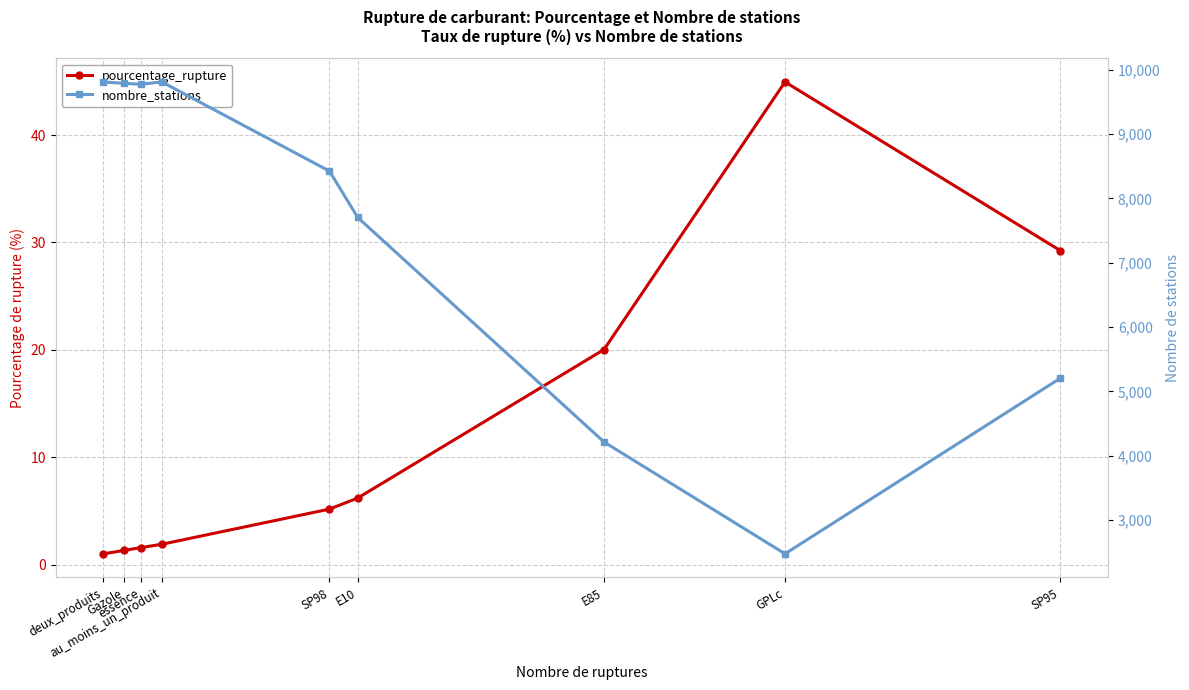

What is the total value across all series at au_moins_un_produit?

9809.9